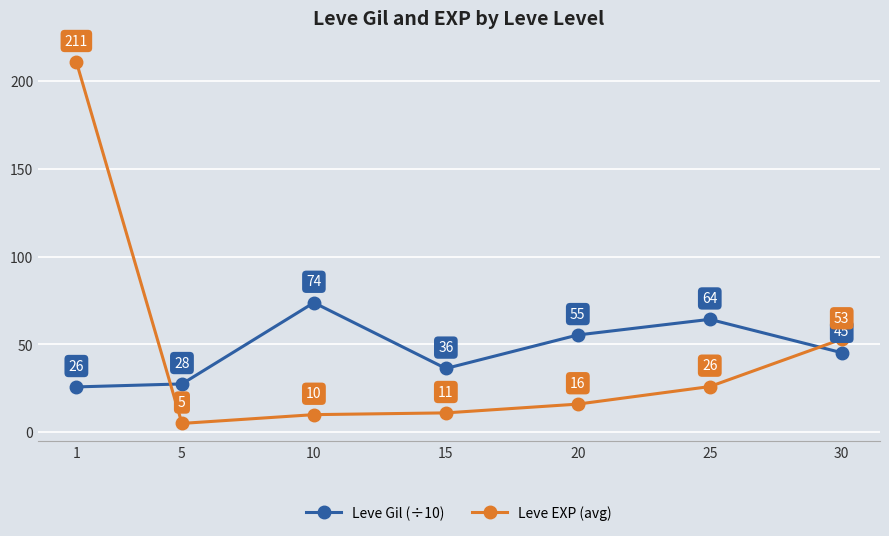

Is this an area chart (filled region under the line)?

No